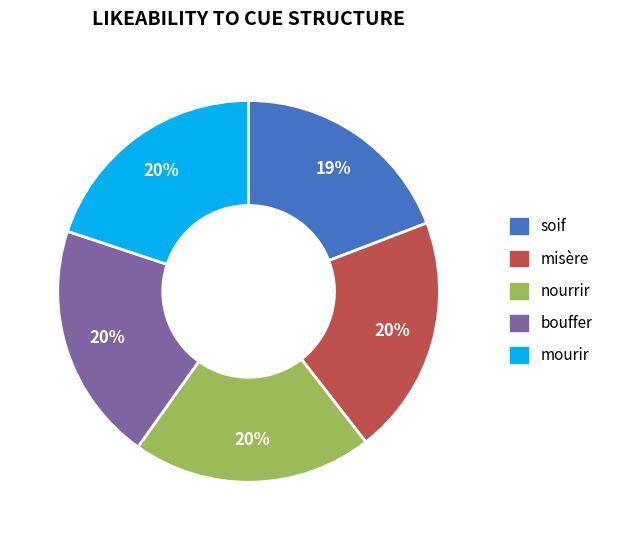

To the nearest percent, what portion does nourrir represent?

20%